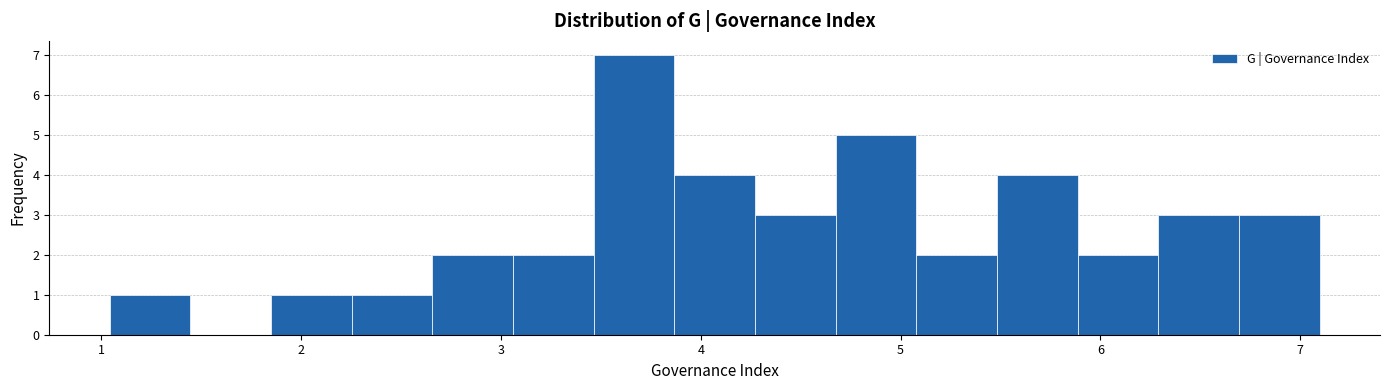

What is the height of the bar covering 4.7 to 5.1 on the x-axis? Neither the bar edges nor the heights are printed on the chart, so give them approximately, as read against the axes.

5